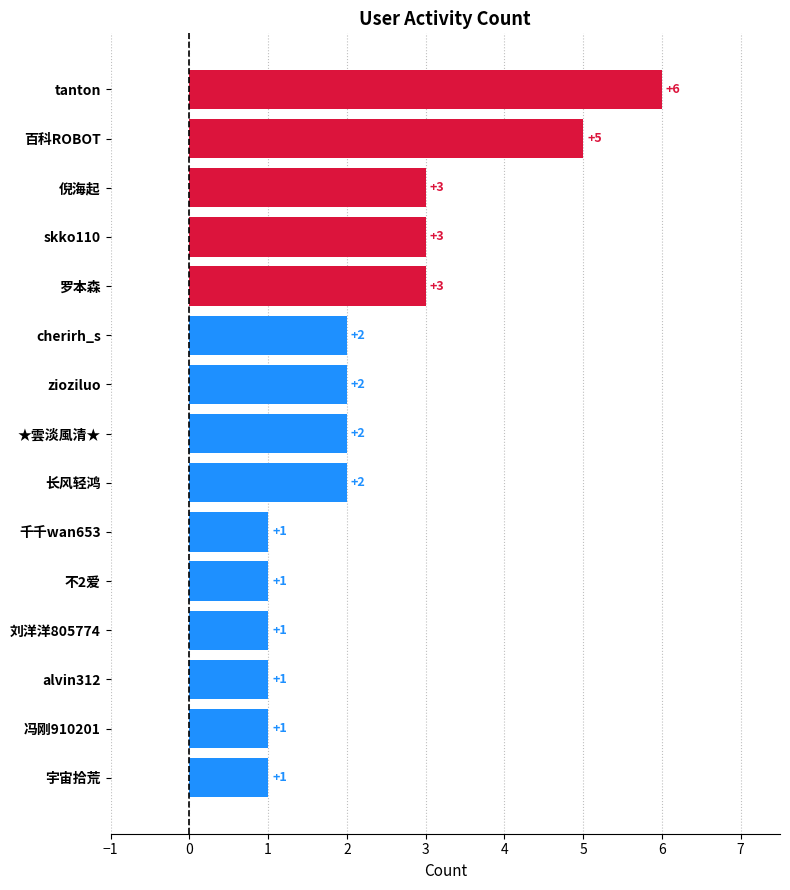

How many values are between 1 and 3?

13